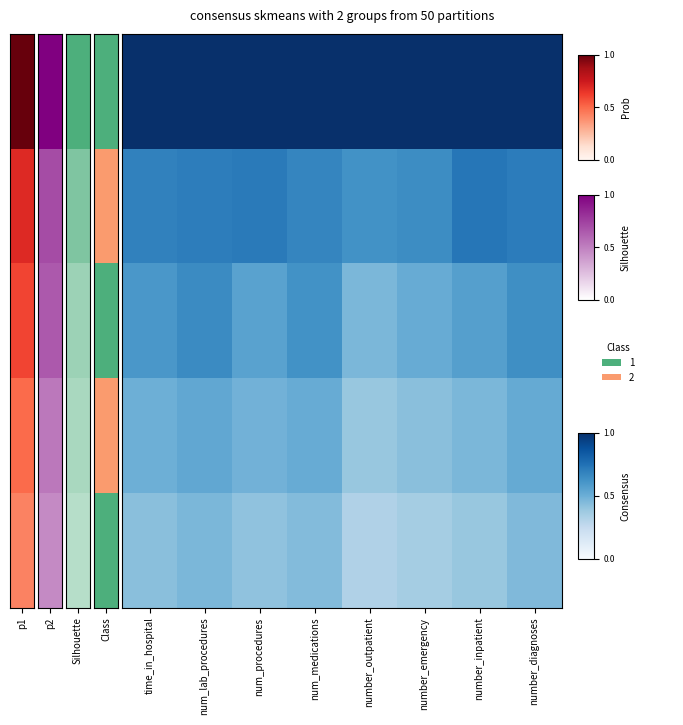

How many distinct data groups are displayed?

5